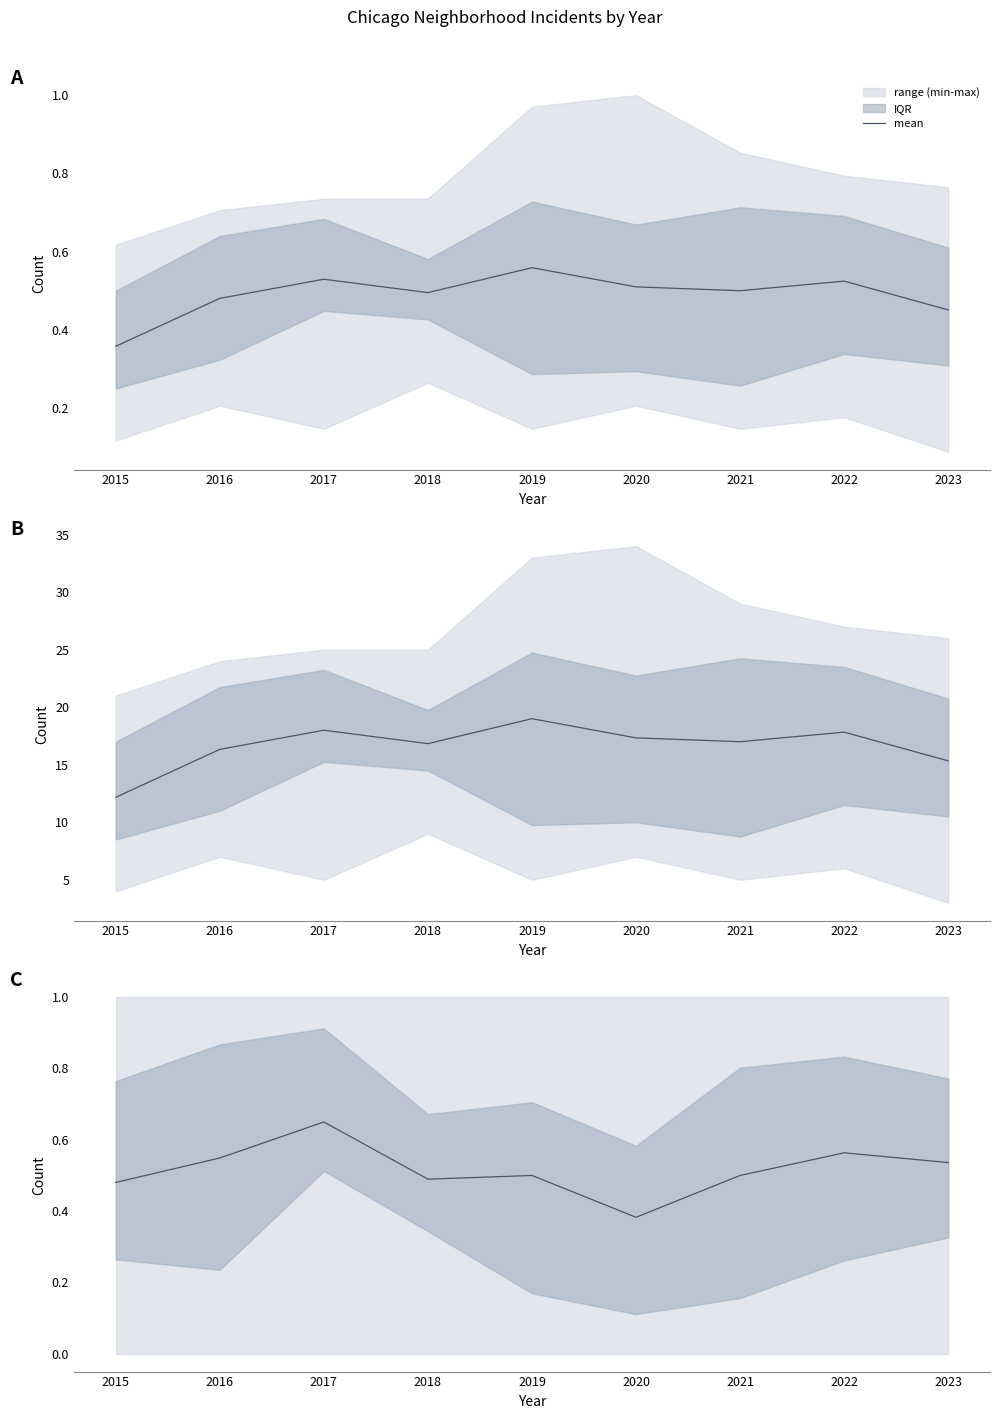

What is the value of the 3rd point from the left?

0.6